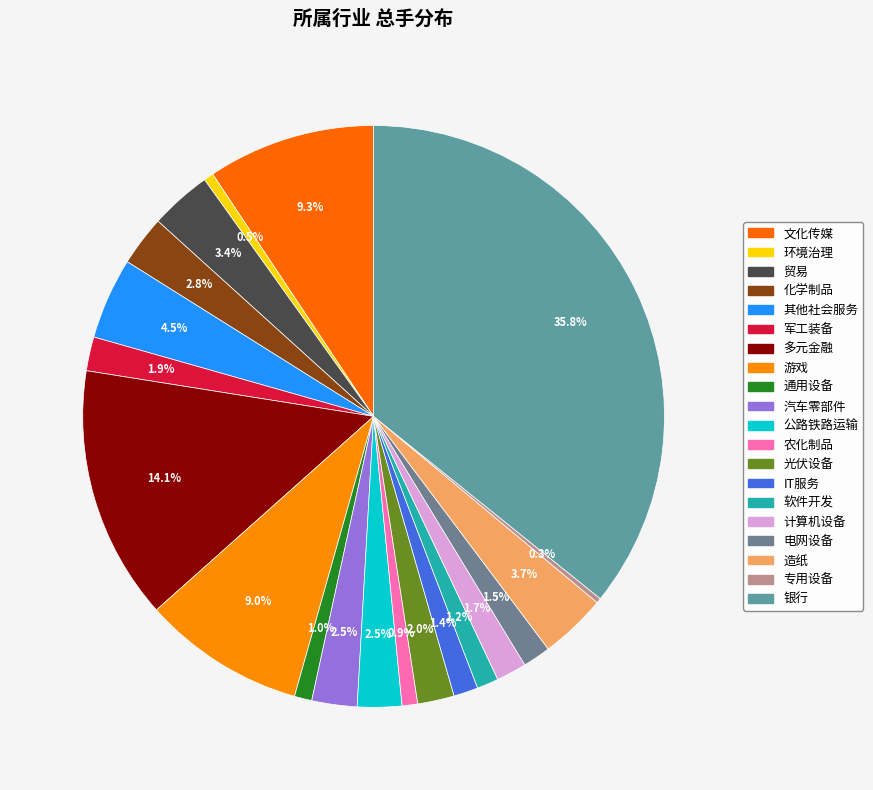

Rank the categories by value from highest to lowest.

银行, 多元金融, 文化传媒, 游戏, 其他社会服务, 造纸, 贸易, 化学制品, 汽车零部件, 公路铁路运输, 光伏设备, 军工装备, 计算机设备, 电网设备, IT服务, 软件开发, 通用设备, 农化制品, 环境治理, 专用设备